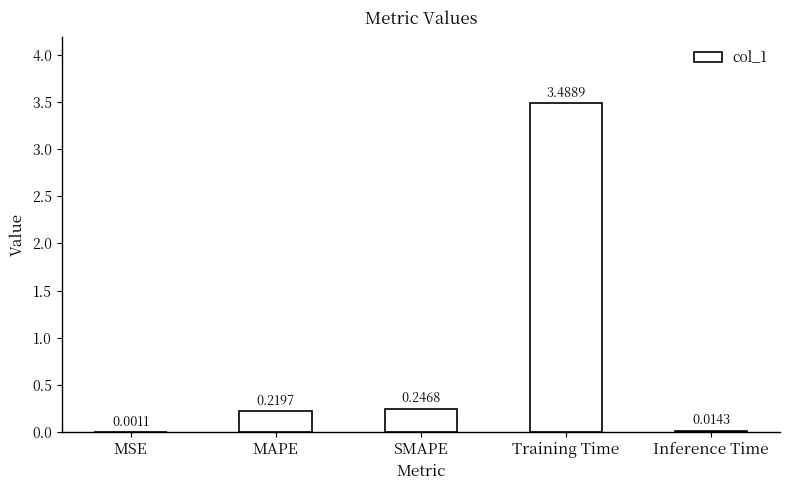

Which label corresponds to the largest value in the chart?

Training Time